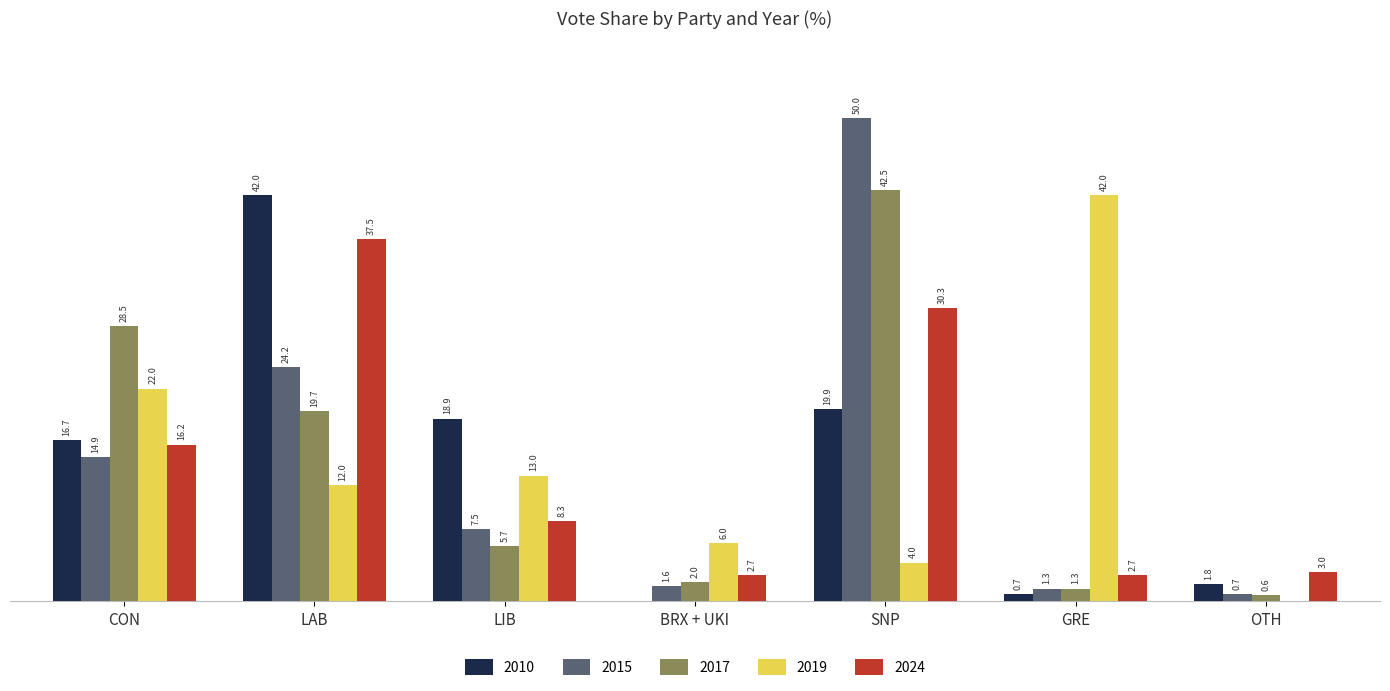

Which category has the highest value in the 2019 series?

GRE